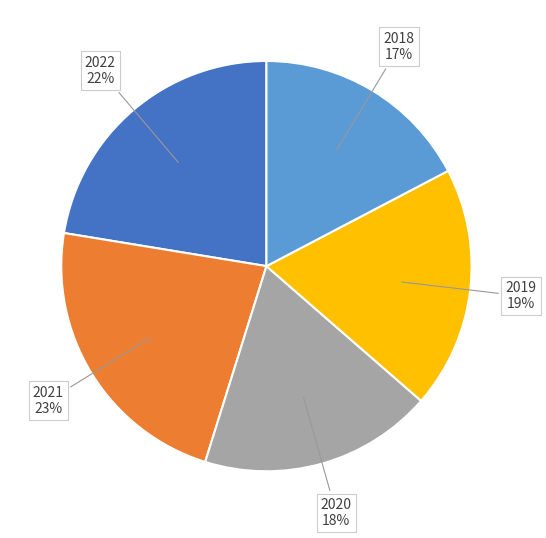

To the nearest percent, what is the average slice percentage?

20%